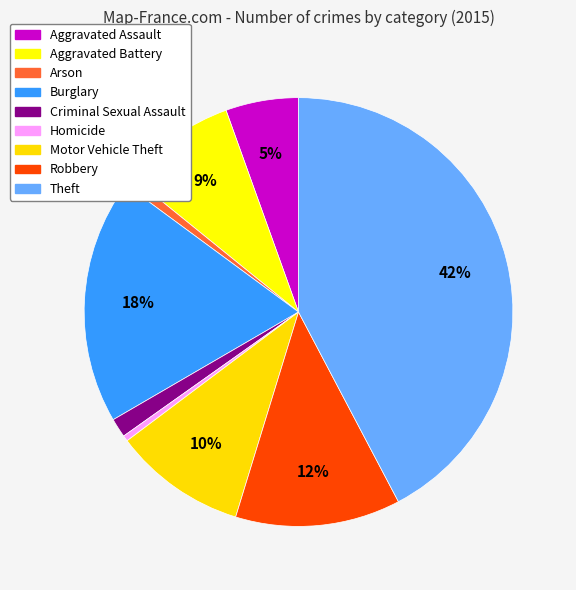

How many segments does this pie chart have?

9